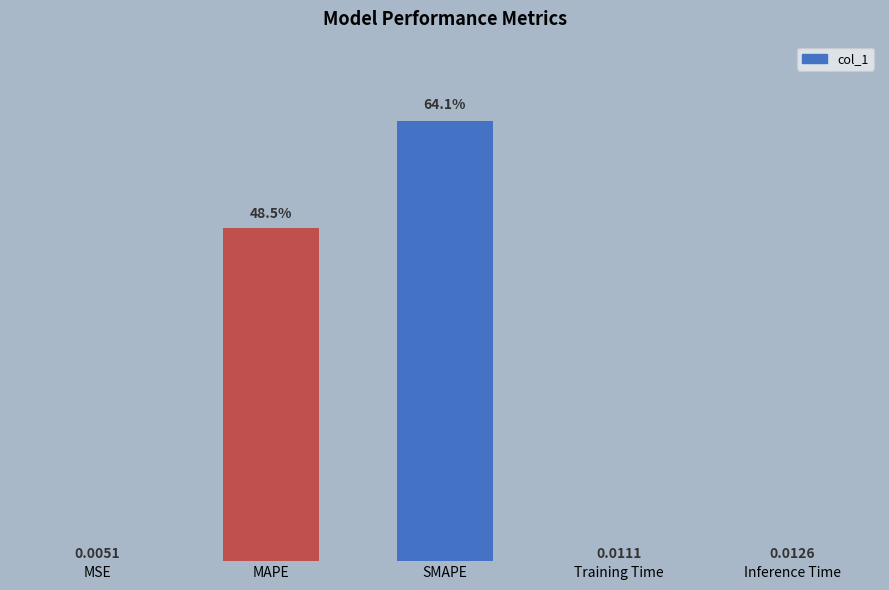

Between Training Time and MAPE, which is larger?

MAPE